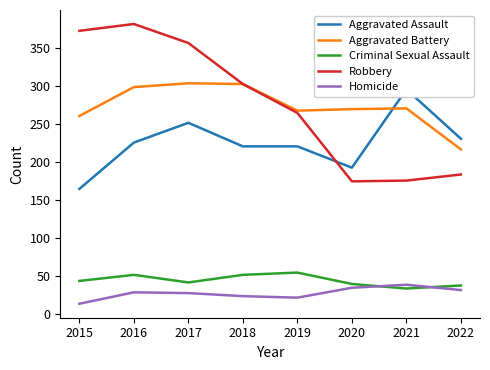

Is it true that Aggravated Battery equals 80 at 2018?

False